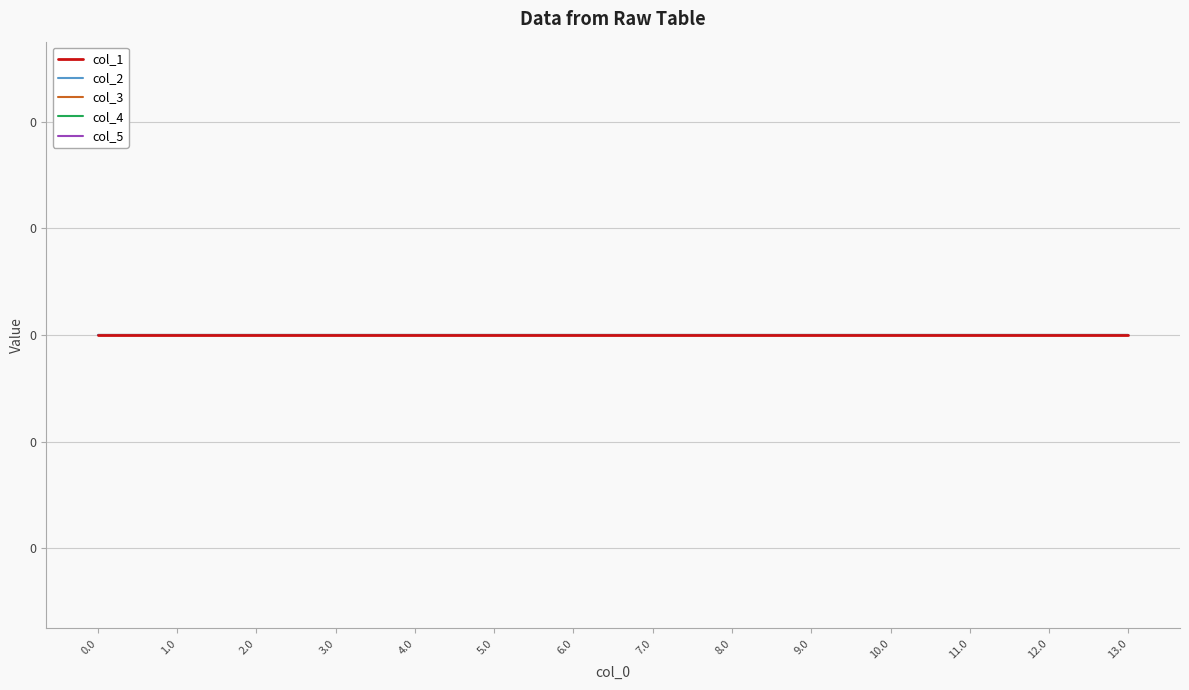

At which category is the sum across all series the highest?

13.0